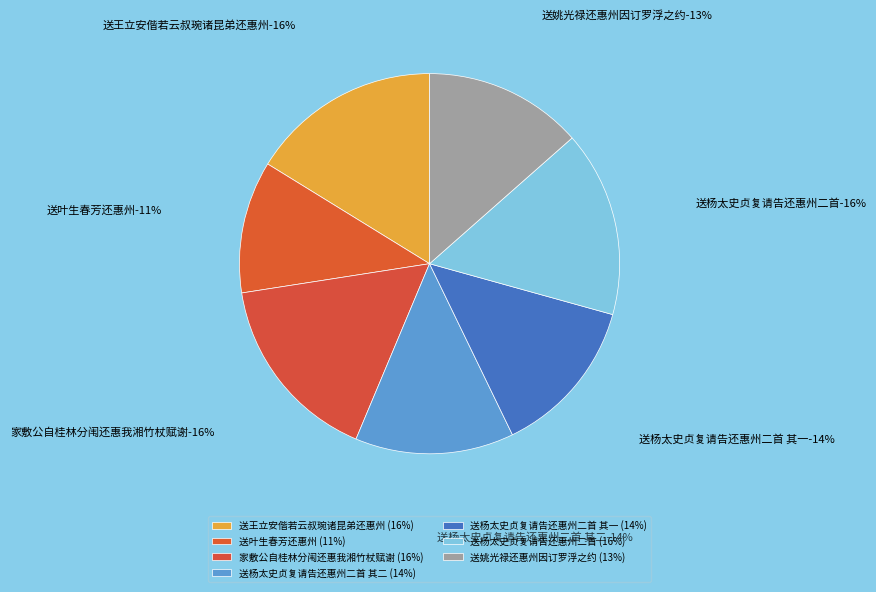

Which category has the smallest portion of the pie?

送叶生春芳还惠州